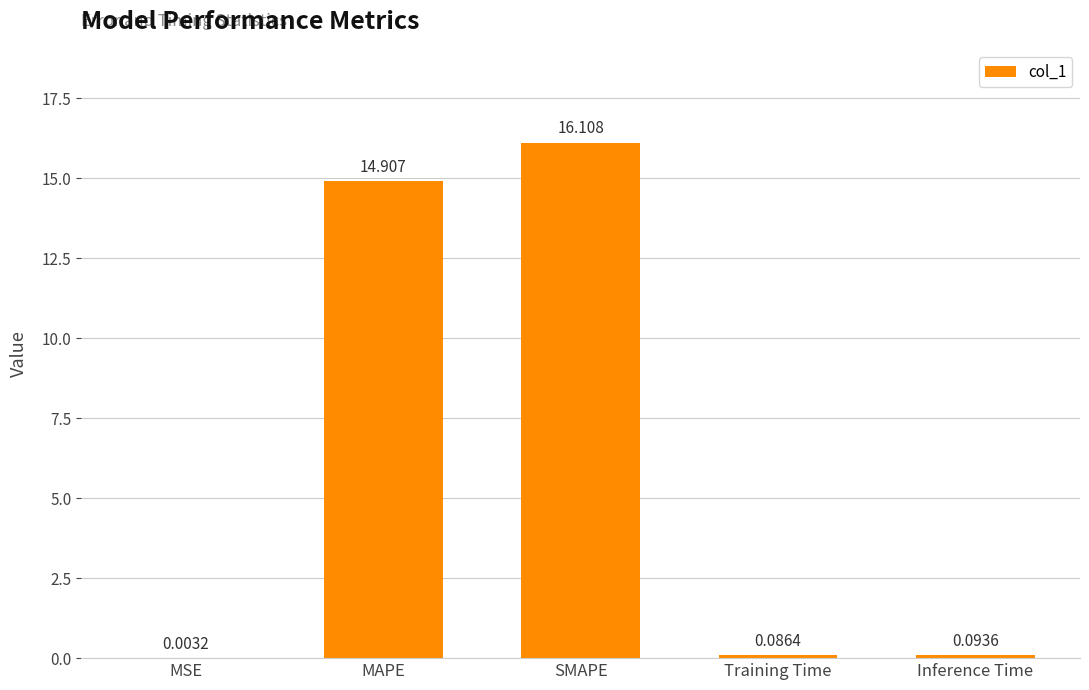

Where is the data nearest to the value 8?

MAPE